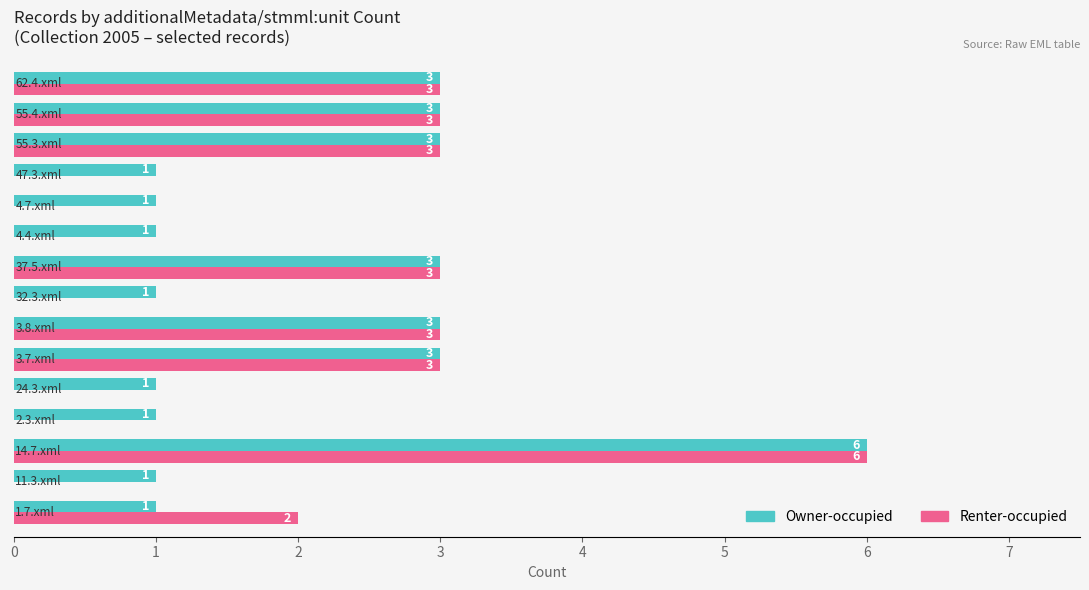

Which series has the largest total across all categories?

Owner-occupied